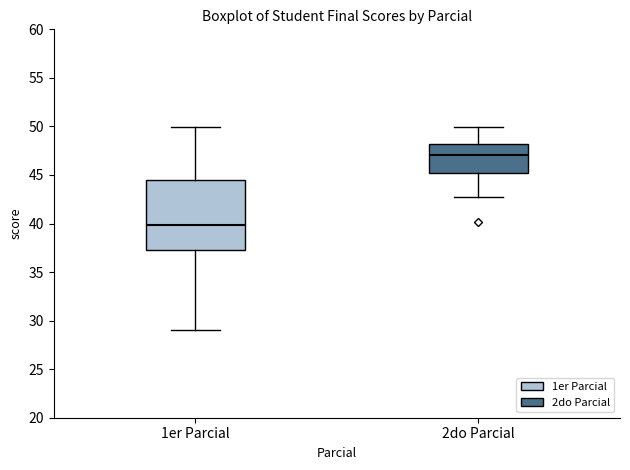

Which box has the highest median line?

2do Parcial